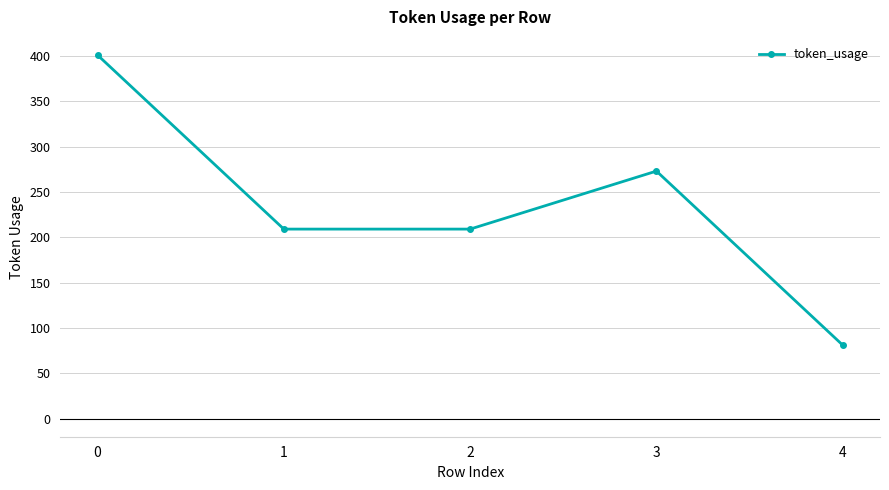

What is the smallest value displayed?

81